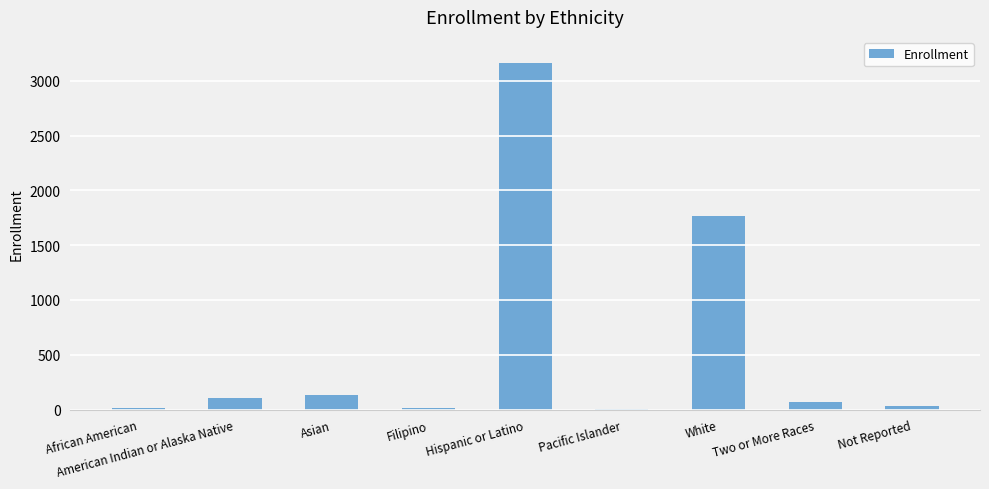

At which category does the chart reach its peak across all series?

Hispanic or Latino